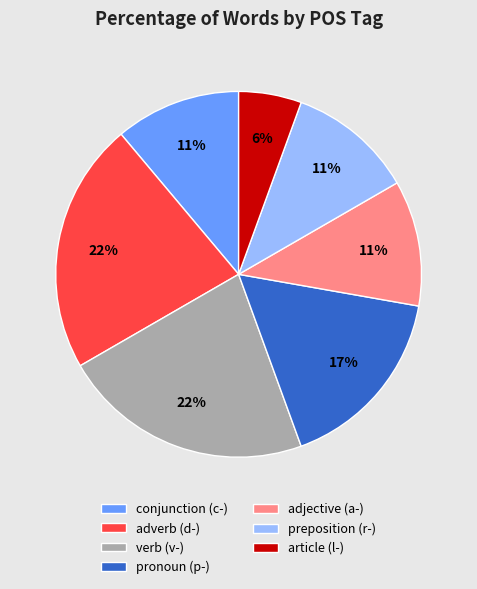

To the nearest percent, what portion does article (l-) represent?

6%